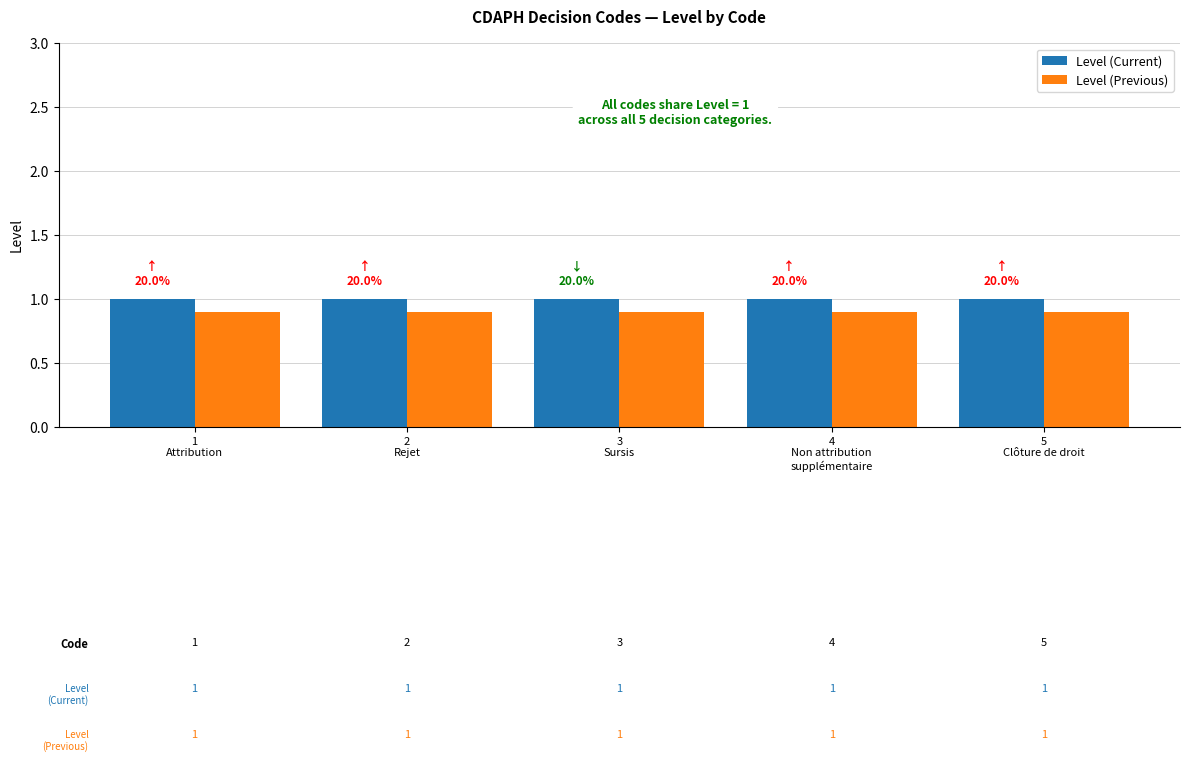

At how many categories does at least one series exceed 0?

5